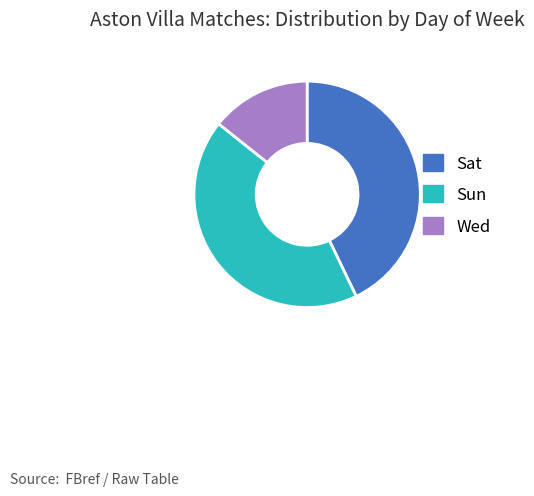

The Wed slice represents 27% of the pie. True or false?

False